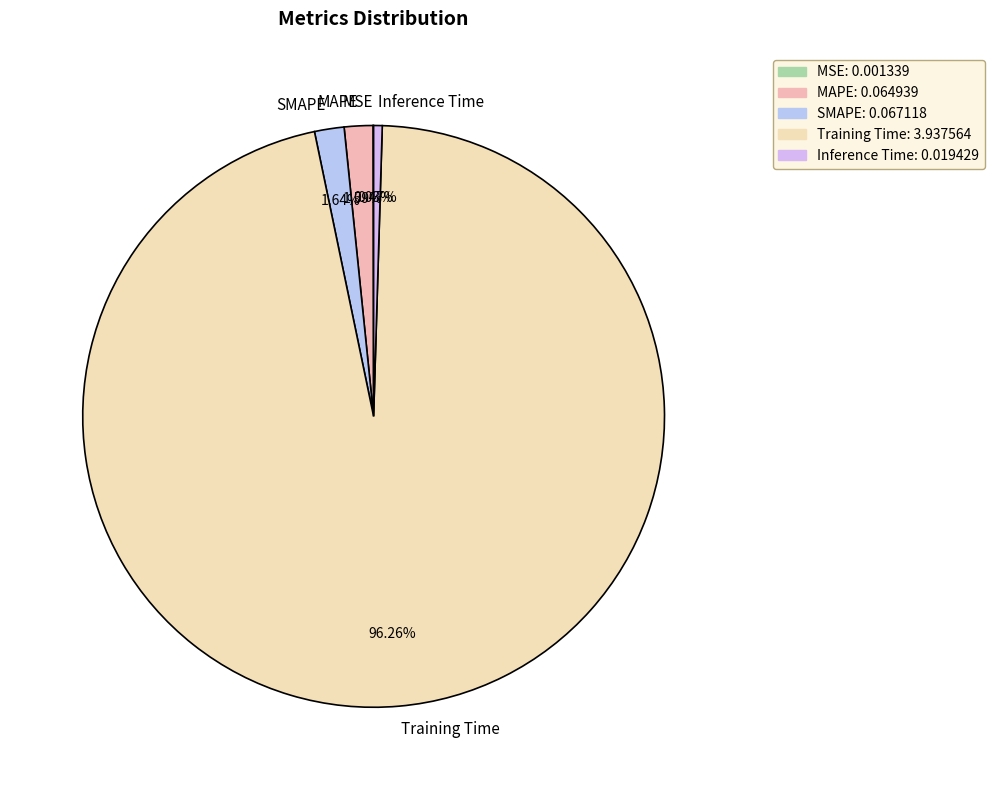

Which slice is the largest?

Training Time